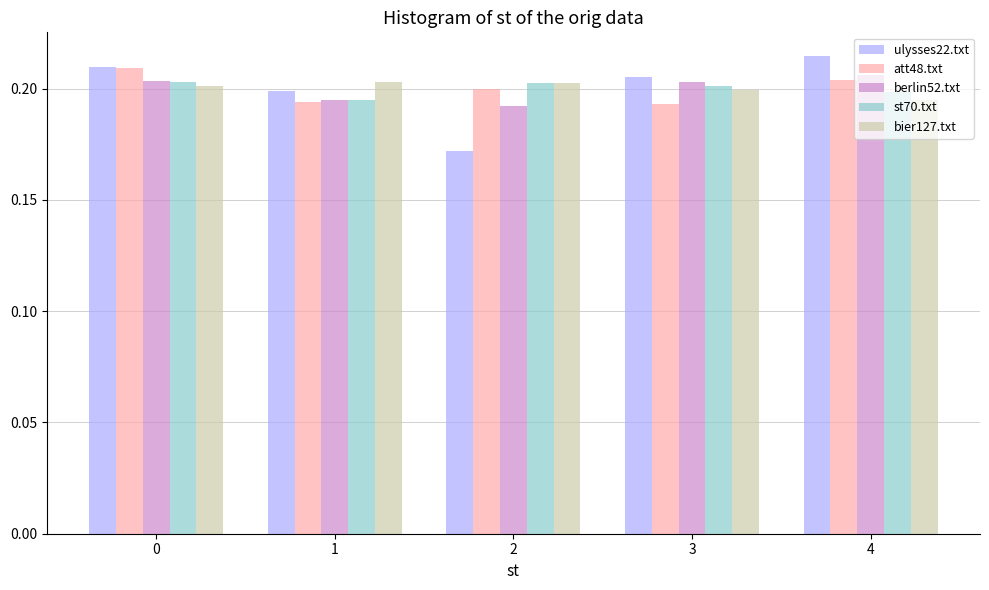

Between 2 and 4, which series saw the biggest shift?

ulysses22.txt